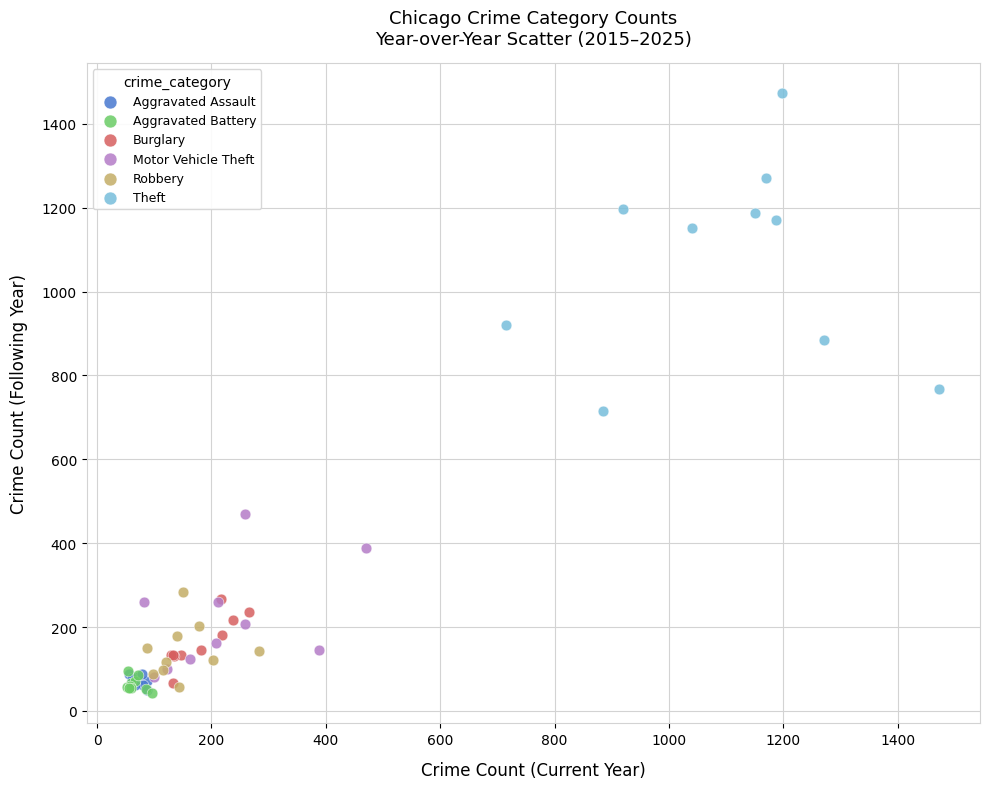

Which series contains the highest Y value?

Theft